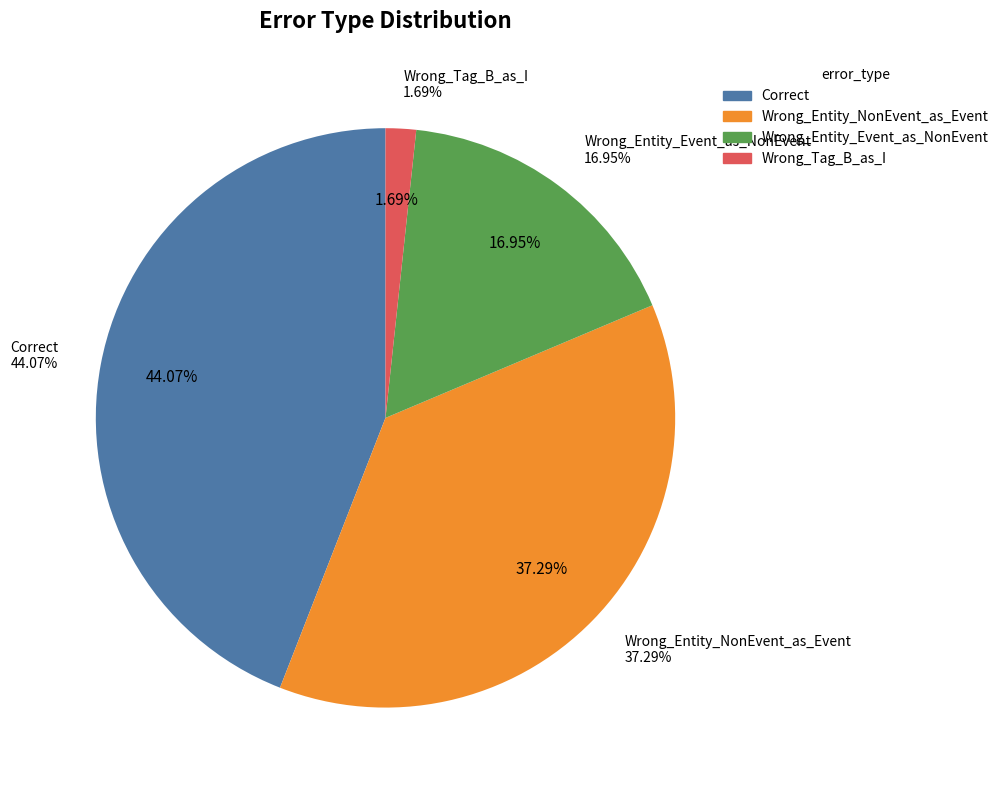

What percentage is NOT represented by Correct?

55.9%